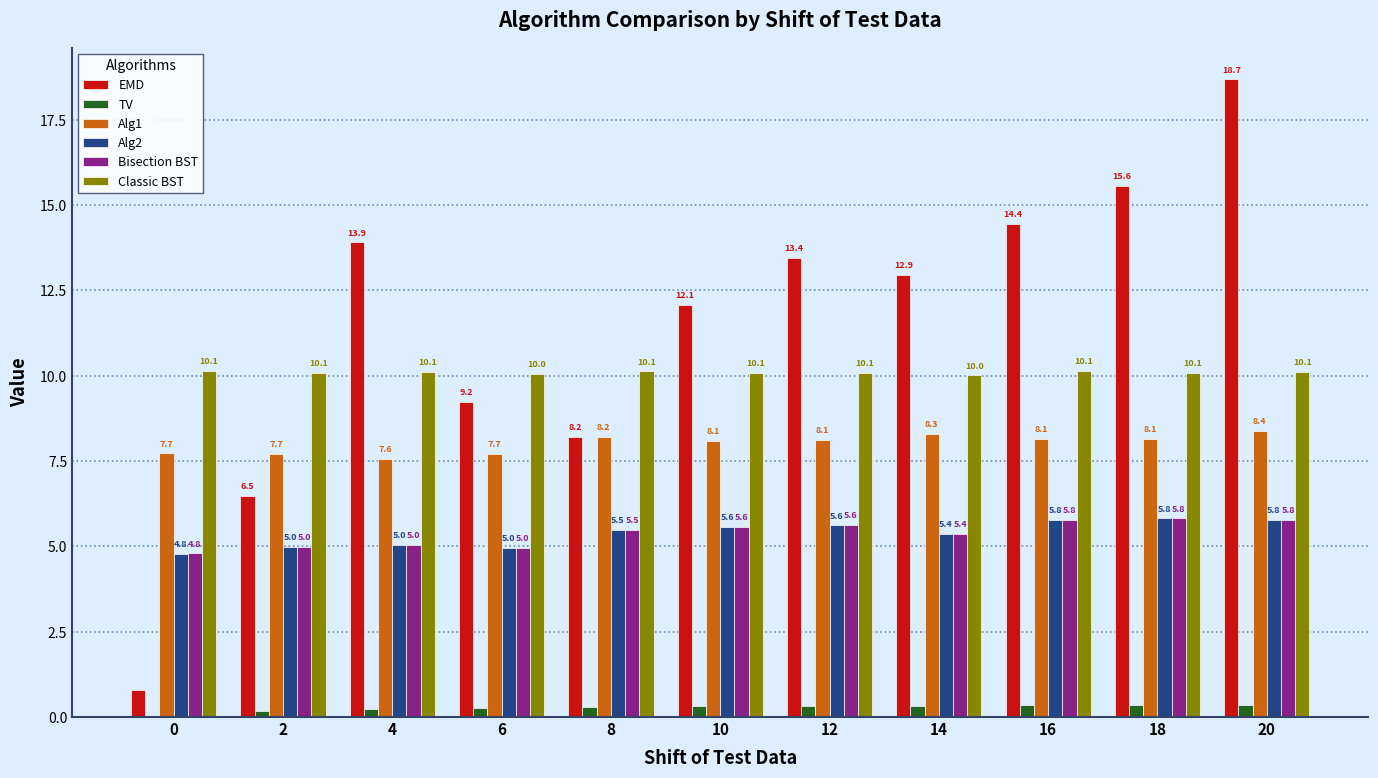

Between 12 and 18, which series saw the biggest shift?

EMD